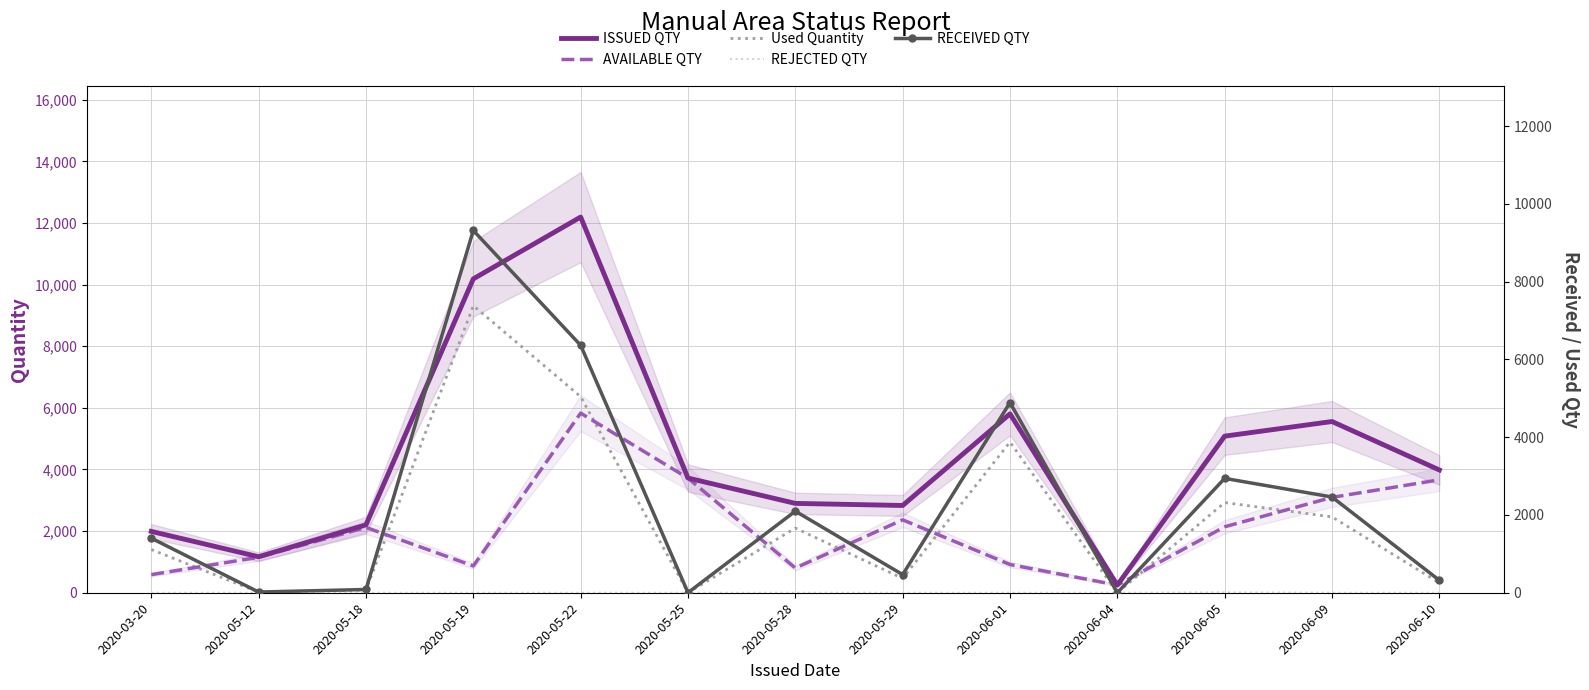

What is the difference between the AVAILABLE QTY values at 2020-05-25 and 2020-05-18?

1600